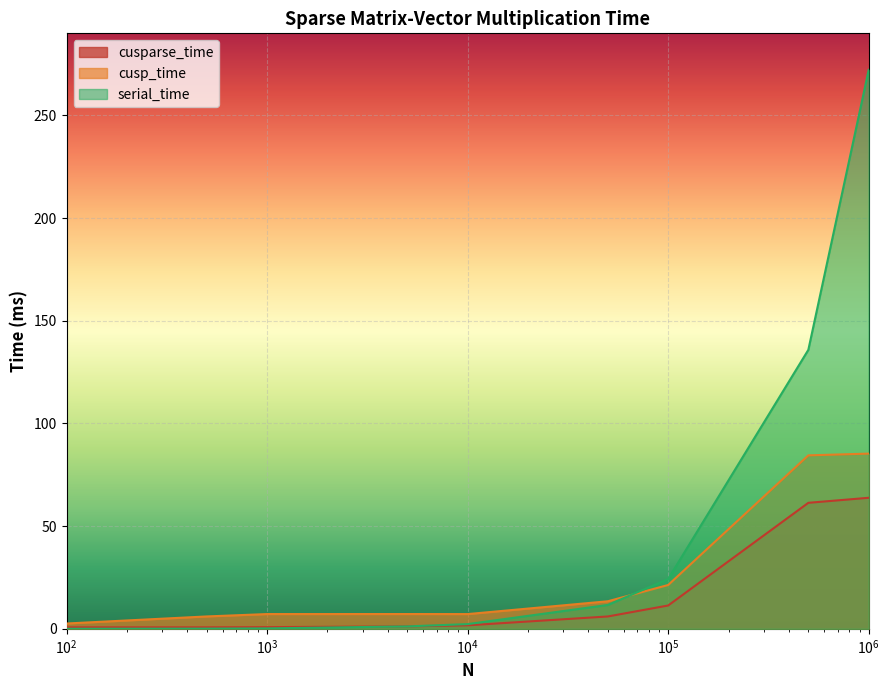

What is the difference between the maximum and minimum values in the cusp_time series?

82.7